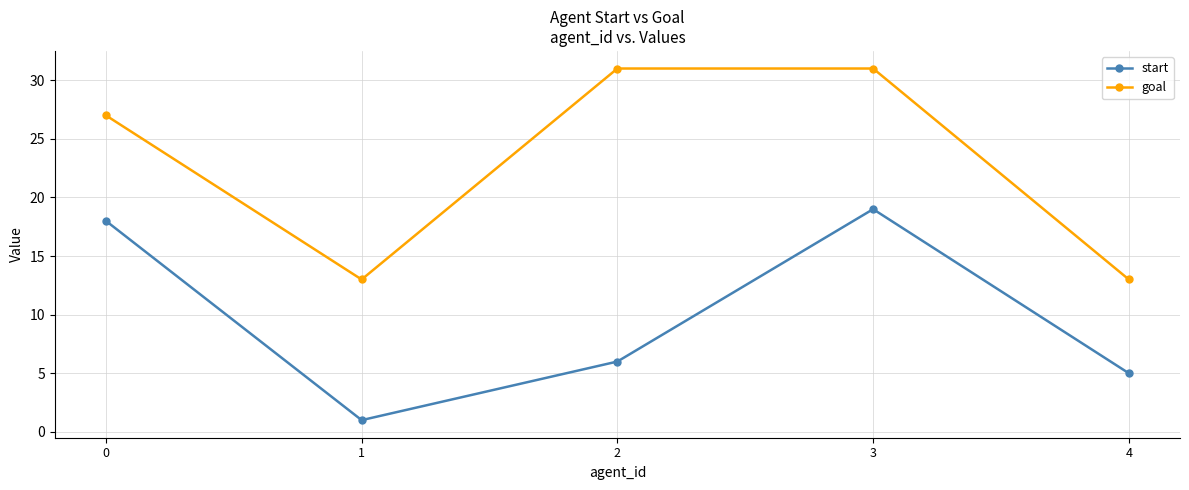

Where is the first local maximum for start?

3